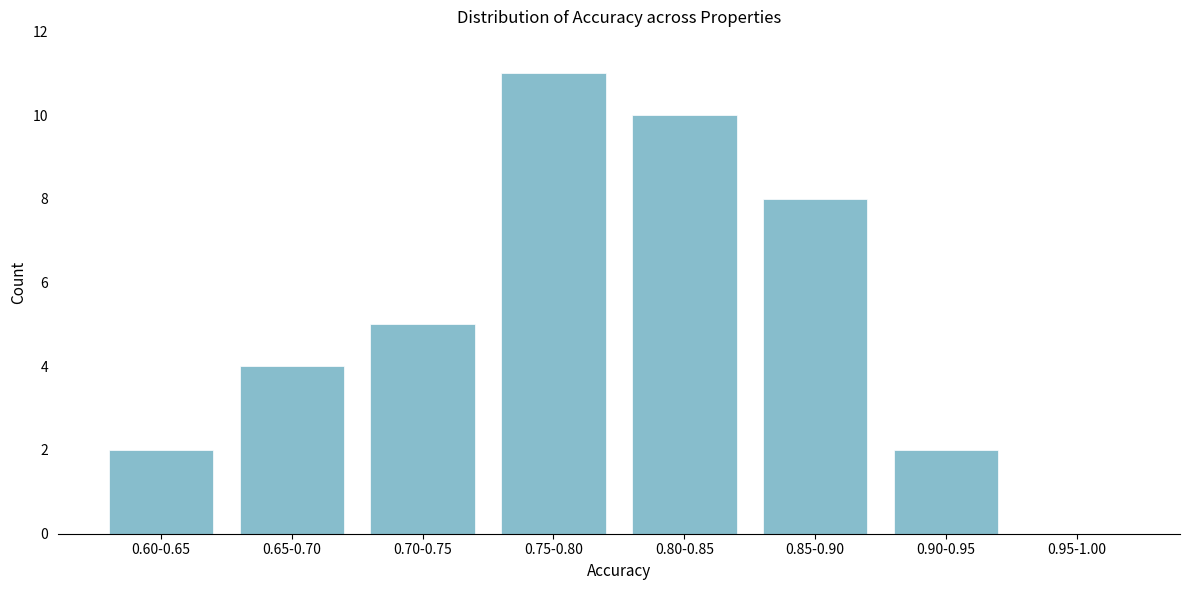

Reading left to right, extract all data points from this chart.

0.60-0.65=2	0.65-0.70=4	0.70-0.75=5	0.75-0.80=11	0.80-0.85=10	0.85-0.90=8	0.90-0.95=2	0.95-1.00=0